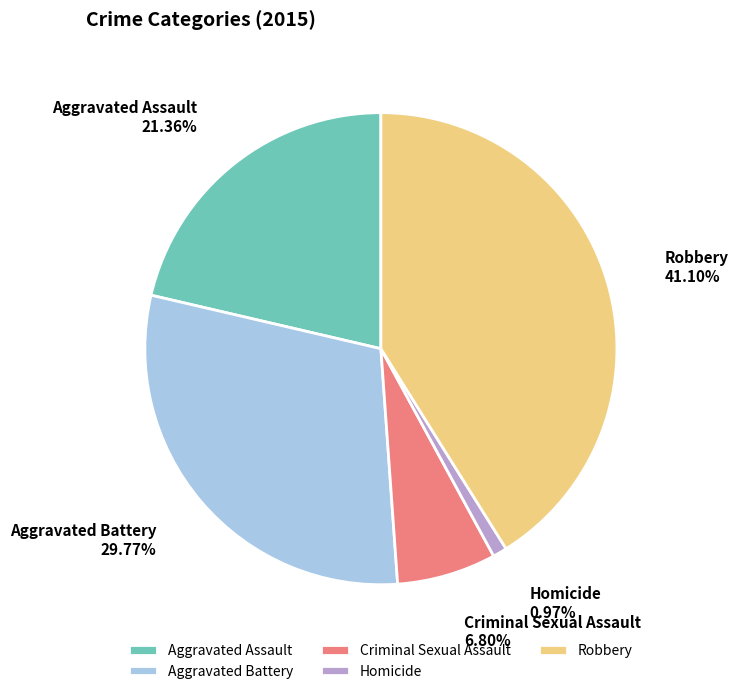

Which category has the biggest portion of the pie?

Robbery